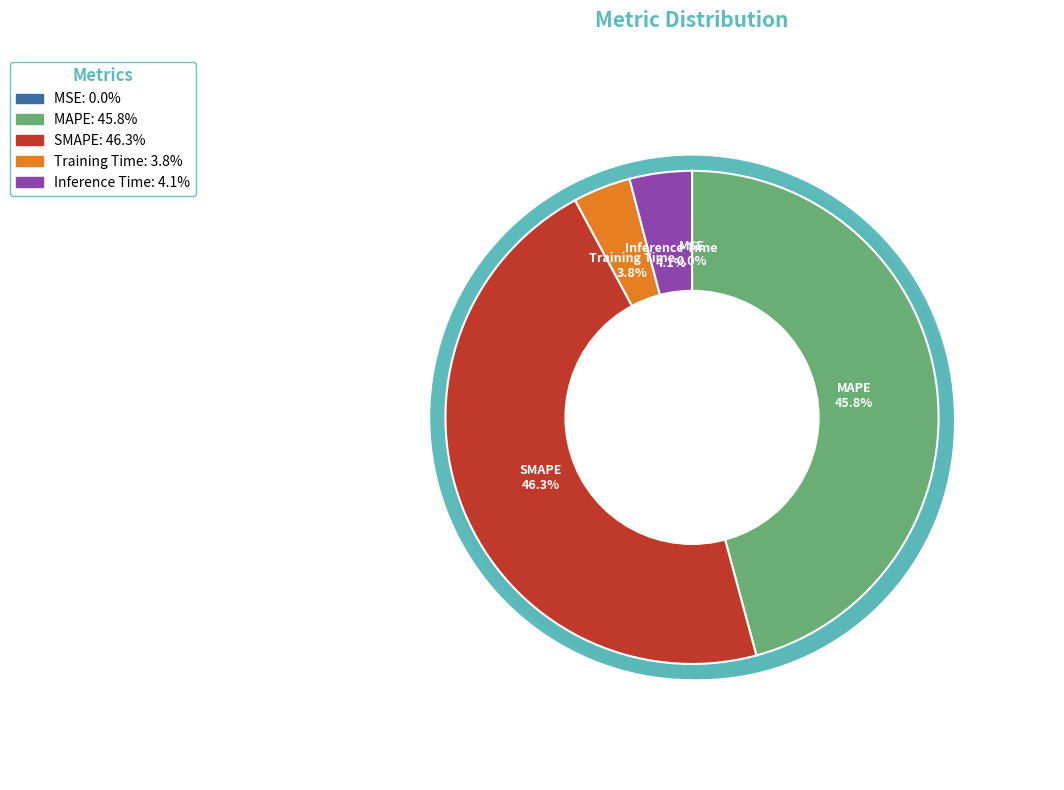

What percentage do MSE and Inference Time together represent?

4.1%